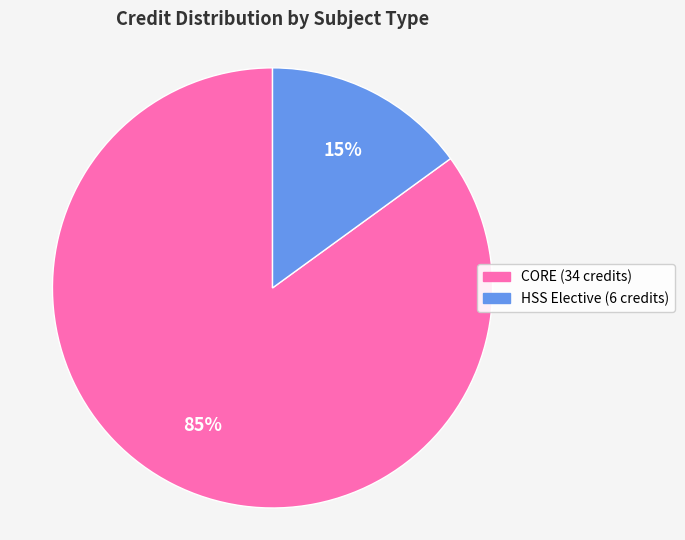

To the nearest percent, what is the average slice percentage?

50%